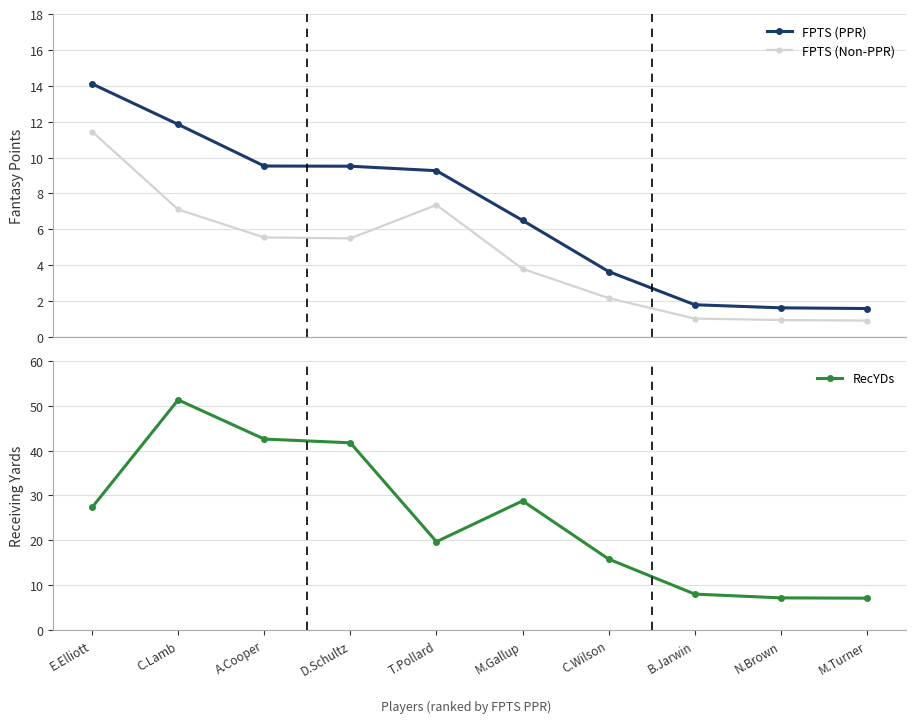

At which label is RecYDs closest to 29?

M.Gallup